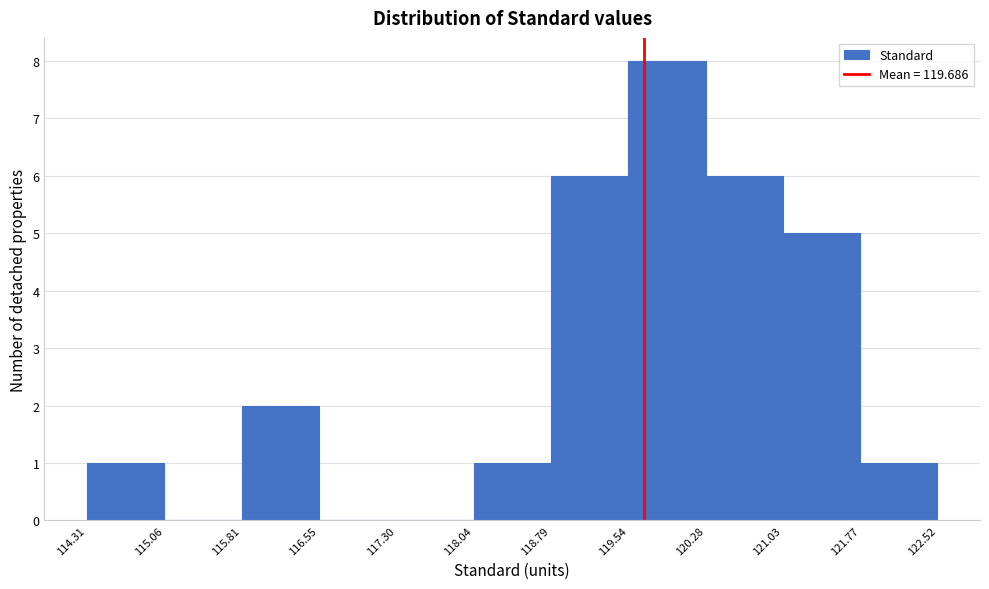

Reading left to right, list every bar in this chart as the range it spans on the x-axis followed by its height. The values are not printed on the chart, so give them approximately, as read against the axis.

114.31 to 115.06: 1
115.06 to 115.81: 0
115.81 to 116.55: 2
116.55 to 117.30: 0
117.30 to 118.04: 0
118.04 to 118.79: 1
118.79 to 119.54: 6
119.54 to 120.28: 8
120.28 to 121.03: 6
121.03 to 121.77: 5
121.77 to 122.52: 1